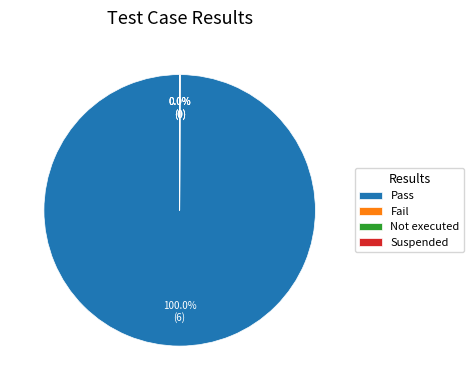

What is the majority slice?

Pass